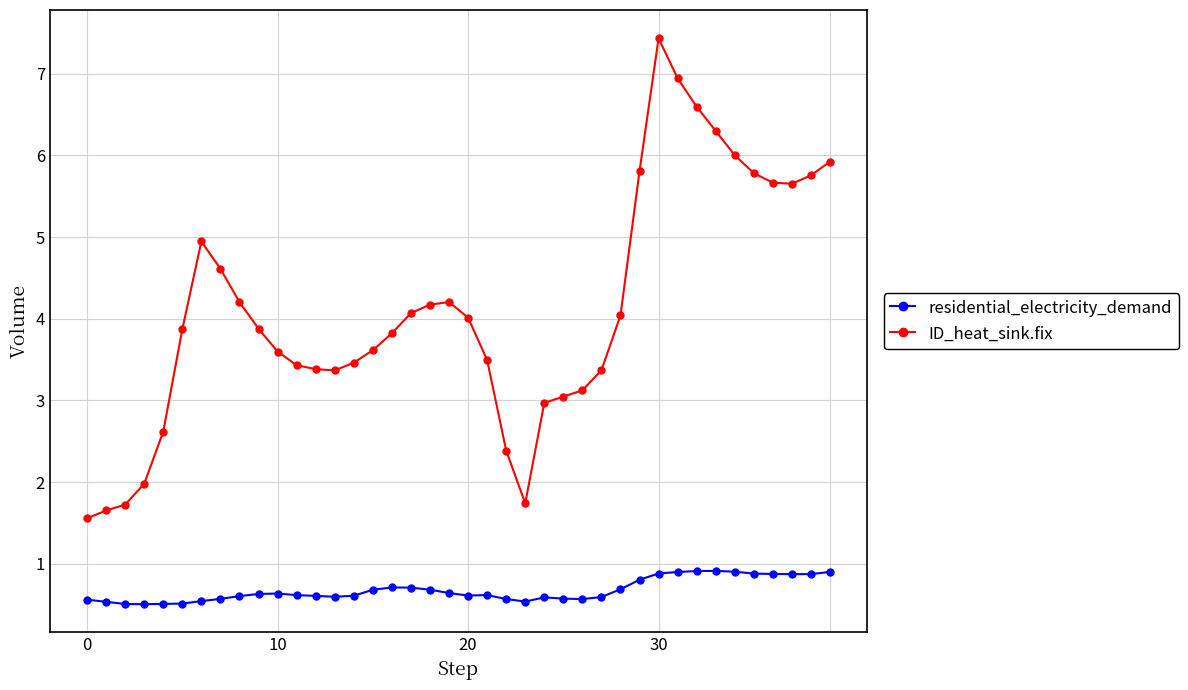

True or false: ID_heat_sink.fix and residential_electricity_demand cross at least once.

False